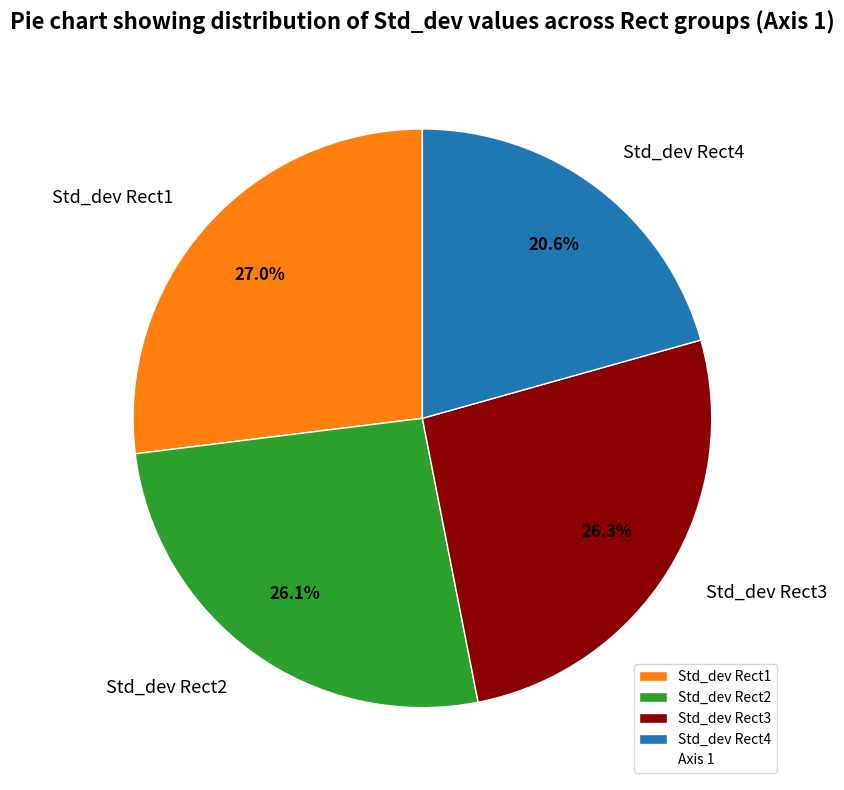

True or false: Std_dev Rect3 accounts for 19% of the total.

False